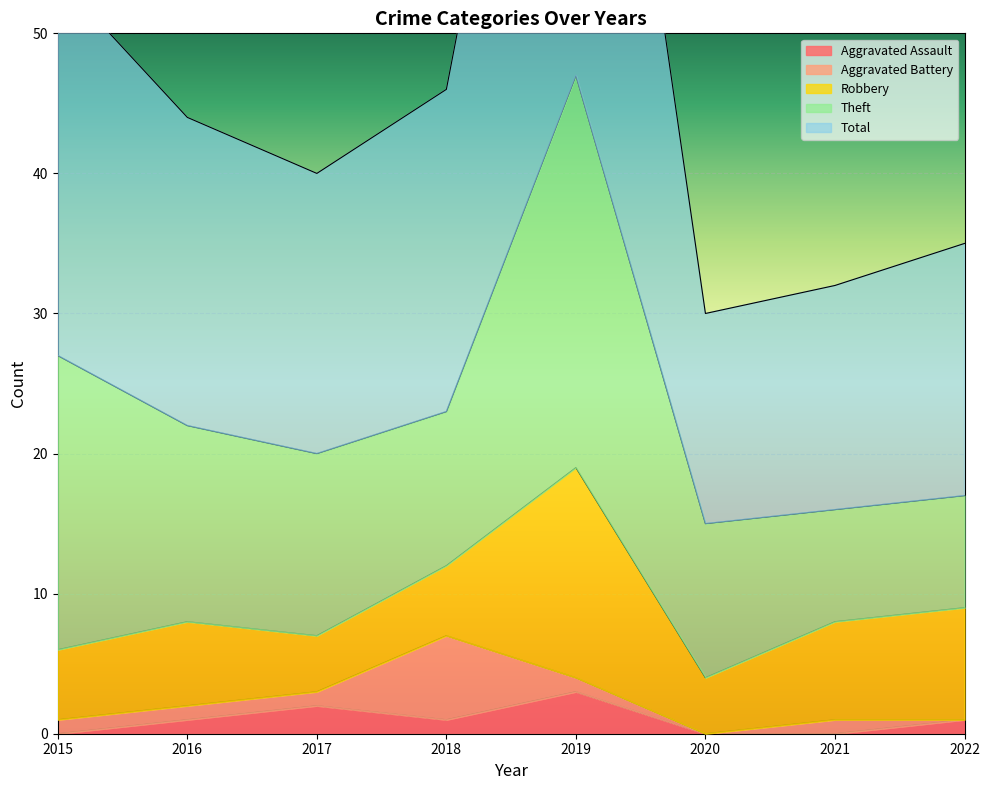

Reading right to left, what are all the values shown in this chart?

Aggravated Assault: 1	0	0	3	1	2	1	0
Aggravated Battery: 0	1	0	1	6	1	1	1
Robbery: 8	7	4	15	5	4	6	5
Theft: 8	8	11	28	11	13	14	21
Total: 18	16	15	47	23	20	22	27